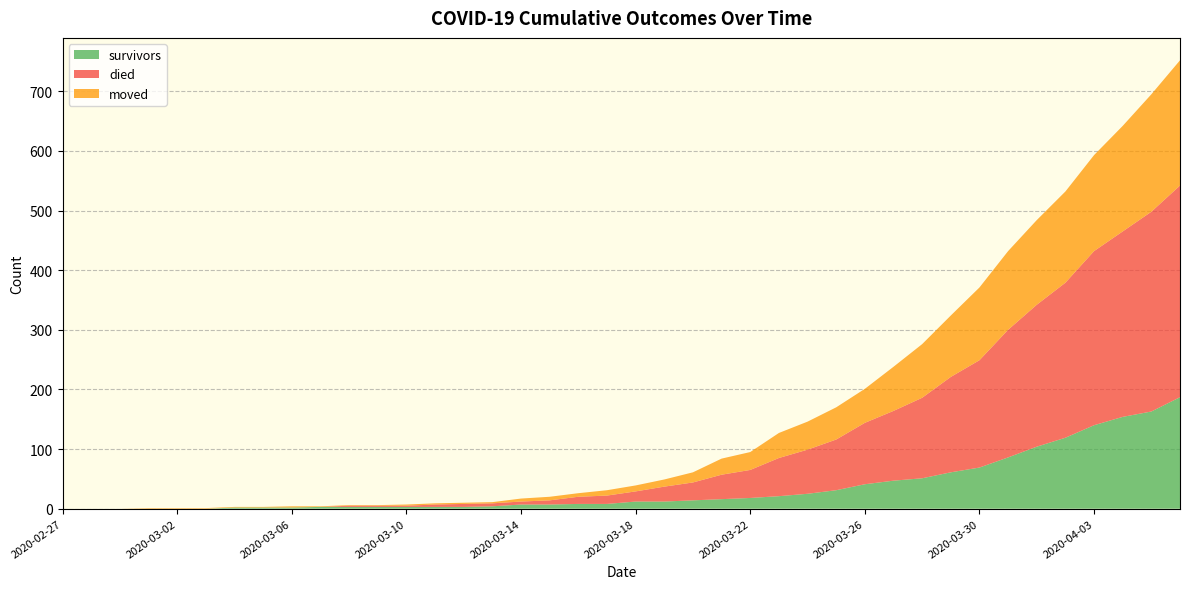

True or false: moved has more than 1 points higher than both neighbors.

False